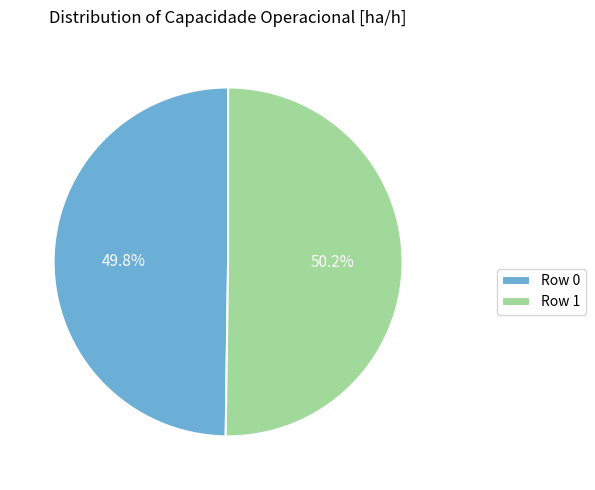

Is there any slice that represents more than half of the pie?

Yes